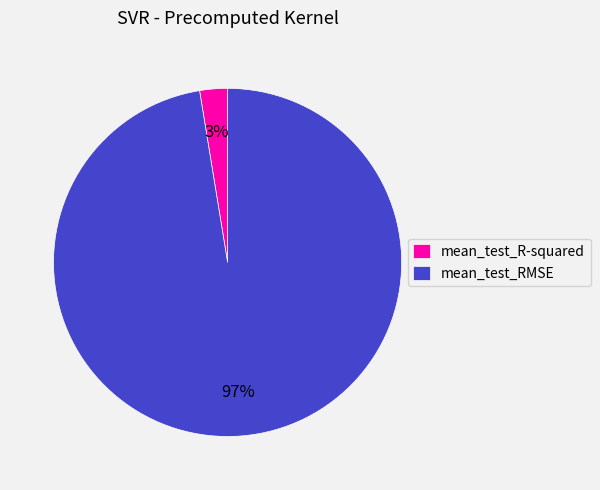

Is the sum of mean_test_RMSE and mean_test_R-squared greater than half?

Yes